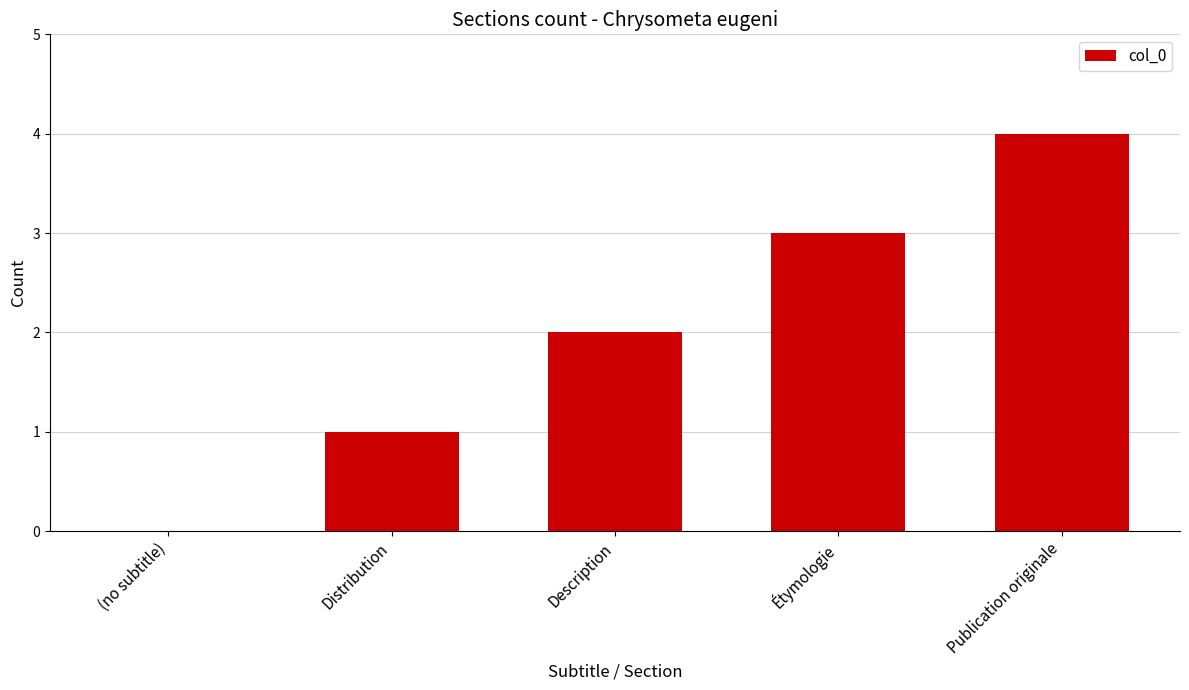

What is the maximum value shown in the chart?

4